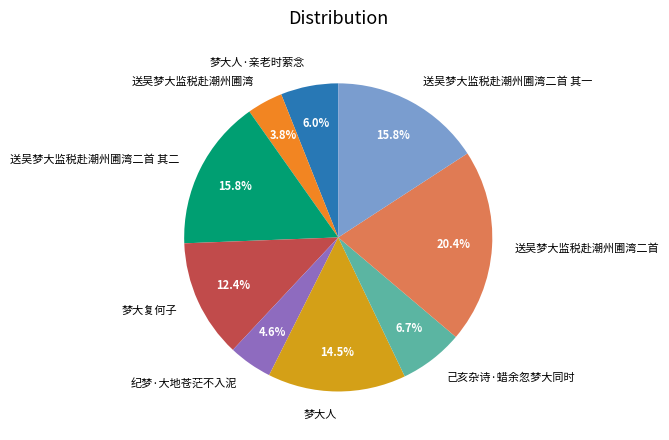

To the nearest percent, what percentage of the pie is 己亥杂诗·蜡余忽梦大同时?

7%